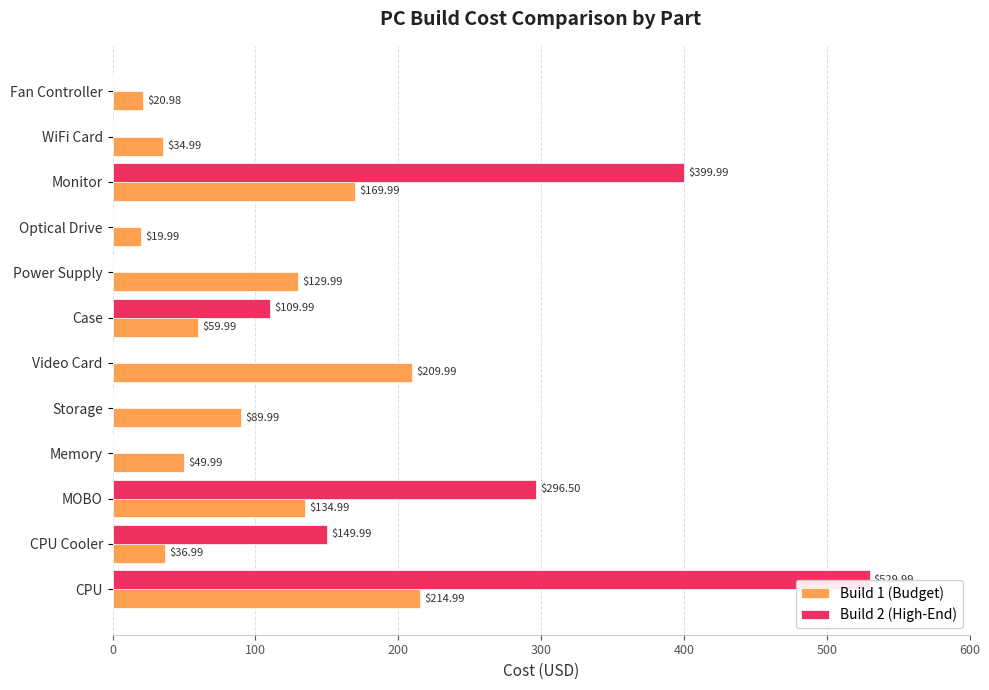

Where is Build 2 (High-End) nearest to the value 264?

MOBO